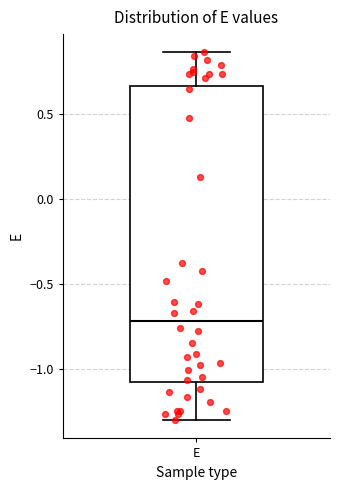

Read this box plot against the y-axis: the position of the median line, the range covered by the box, and the ends of both whiskers. The values are not printed on the chart, so give them approximately, as read against the axis.

median -0.70, box -1.05 to 0.65, whiskers -1.30 to 0.85